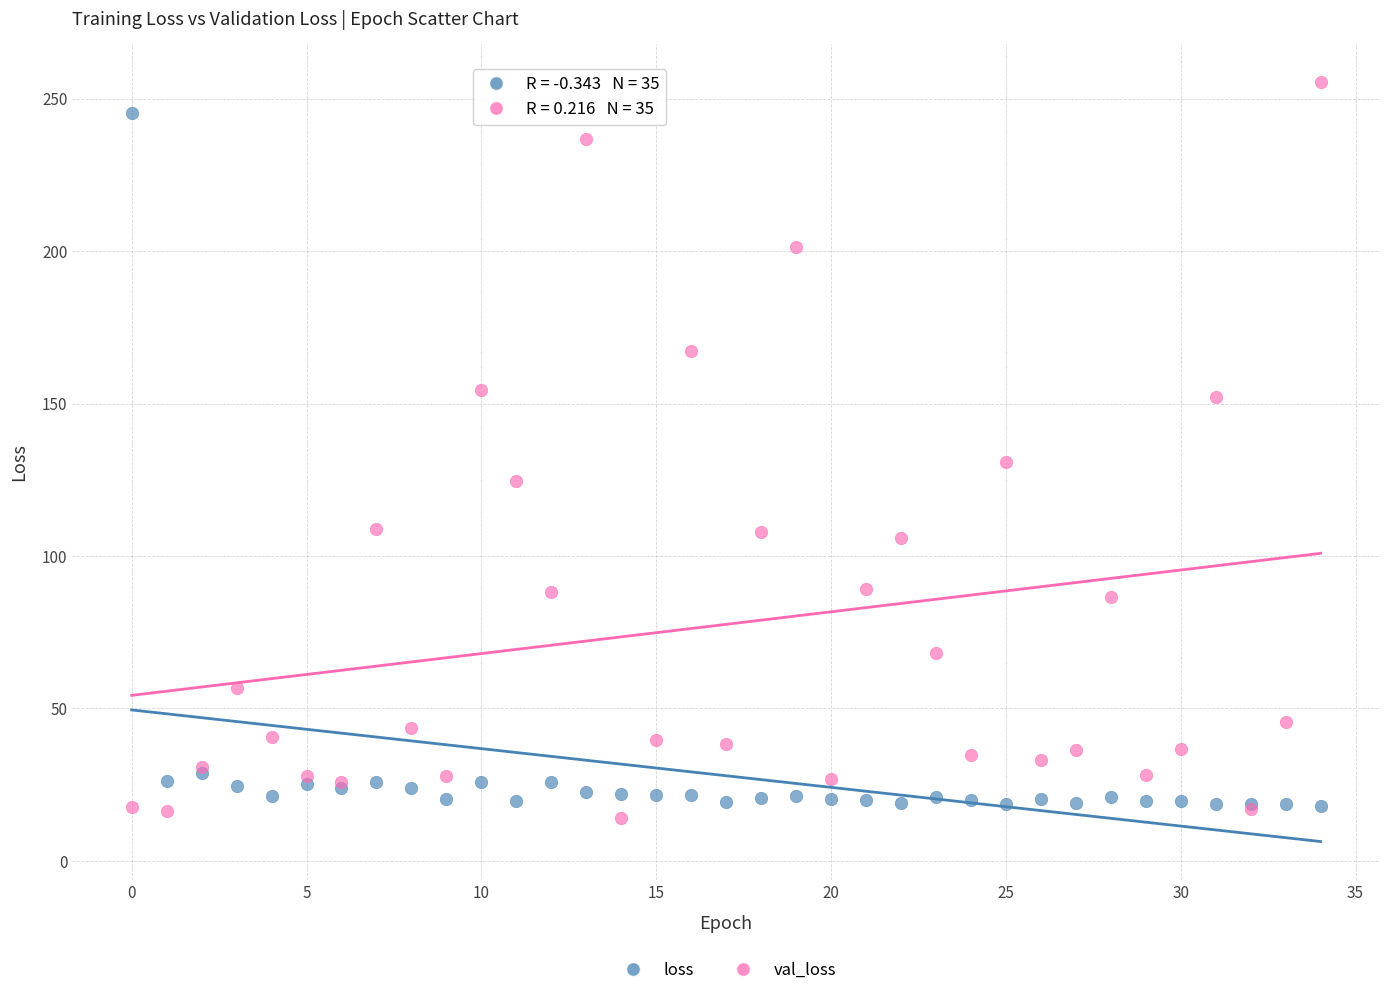

In the val_loss series, what Y value is closest to 134?

130.7